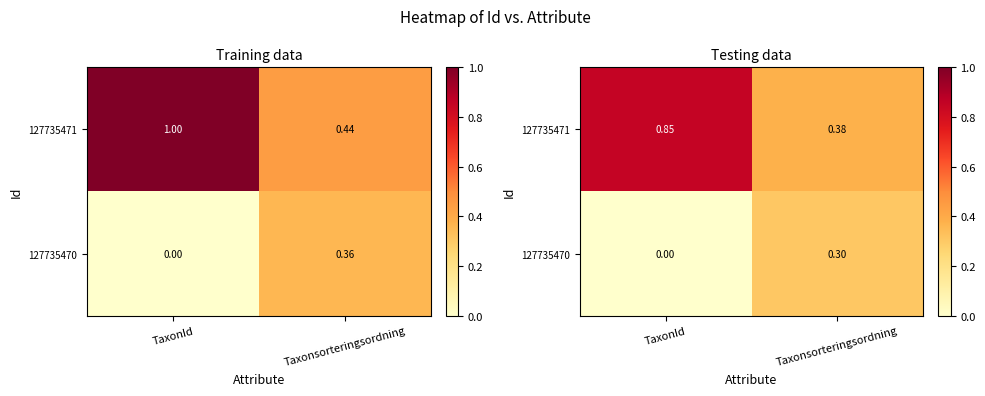

List the series in order of their overall mean, lowest first.

127735470, 127735471